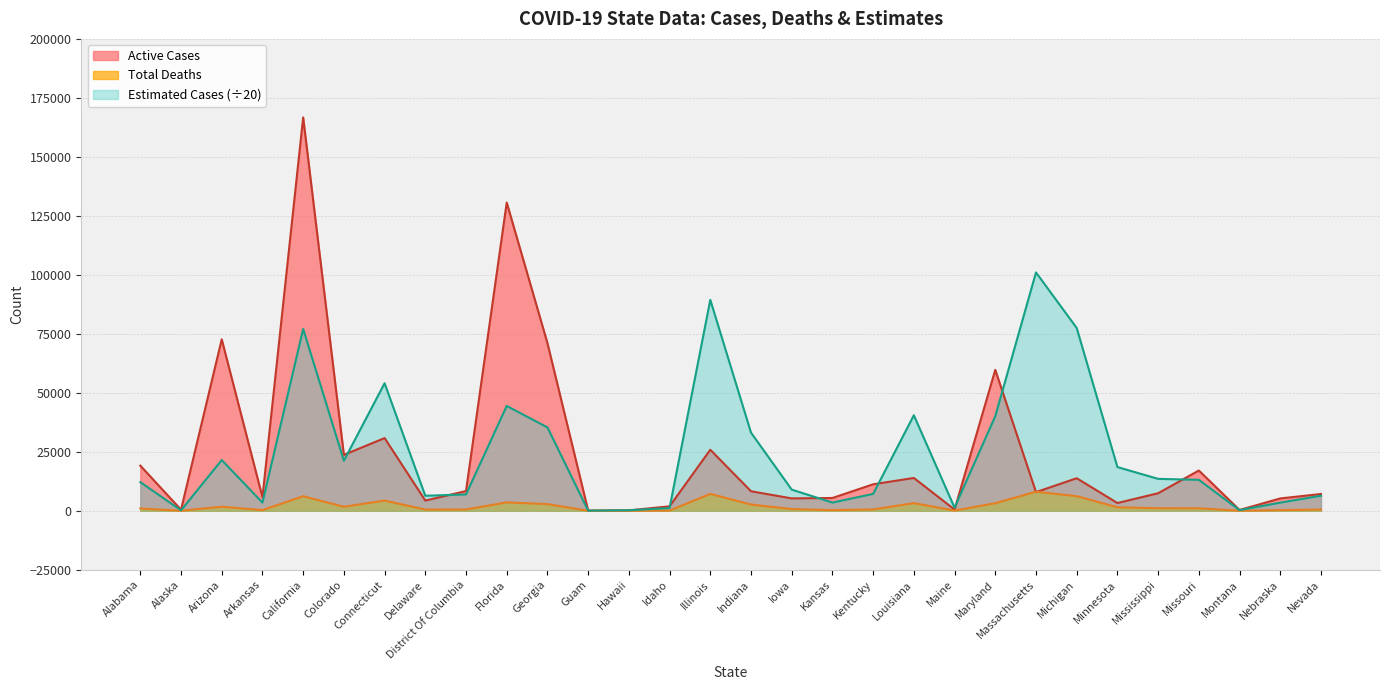

Reading left to right, transcribe all the data shown in this chart.

Active Cases: 19124.0	436.0	72657.0	5757.0	166696.0	23697.0	30809.0	4325.0	8361.0	130634.0	71058.0	83.0	167.0	1885.0	25866.0	8277.0	5242.0	5416.0	11218.0	13914.0	518.0	59712.0	7905.0	13792.0	3287.0	7430.0	17064.0	336.0	5227.0	7114.0
Total Deaths: 972.0	14.0	1720.0	277.0	6164.0	1697.0	4324.0	509.0	553.0	3554.0	2827.0	5.0	18.0	92.0	7152.0	2650.0	717.0	278.0	572.0	3238.0	105.0	3205.0	8081.0	6198.0	1482.0	1082.0	1049.0	22.0	276.0	511.0
Estimated Cases: 12150.0	175.0	21500.0	3462.5	77050.0	21212.5	54050.0	6362.5	6912.5	44425.0	35337.5	62.5	225.0	1150.0	89400.0	33125.0	8962.5	3475.0	7150.0	40475.0	1312.5	40062.5	101012.5	77475.0	18525.0	13525.0	13112.5	275.0	3450.0	6387.5